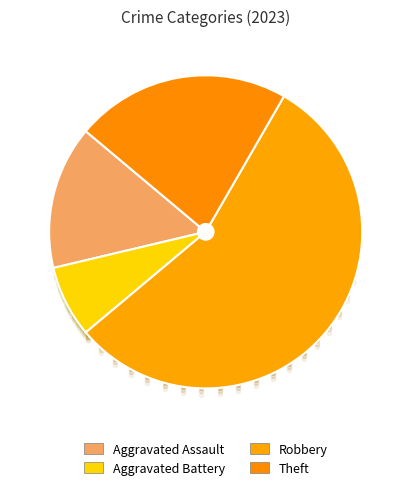

To the nearest percent, what portion does Aggravated Battery represent?

7%